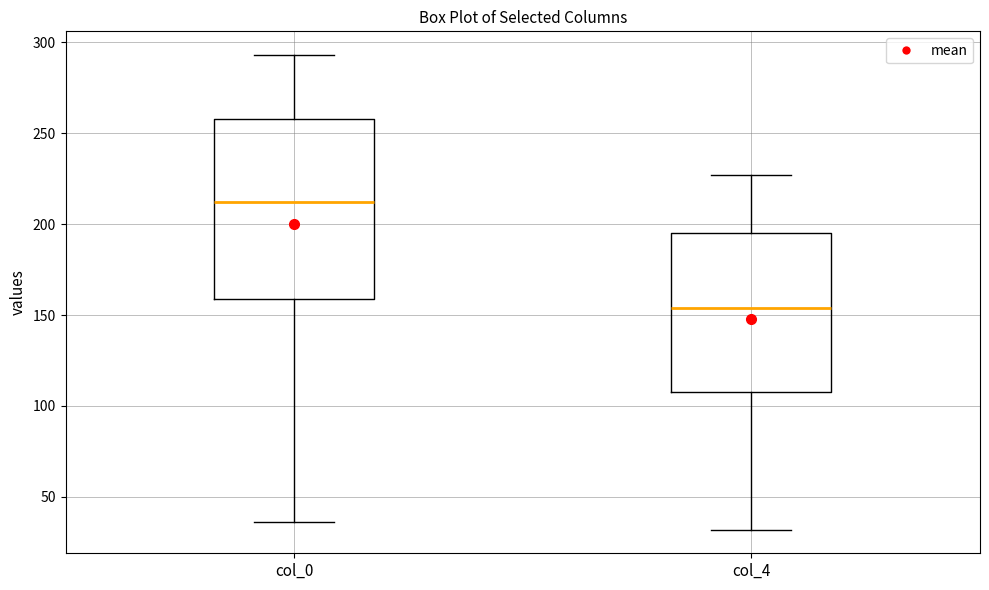

Comparing the boxes themselves (not the whiskers), which one is the tallest?

col_0